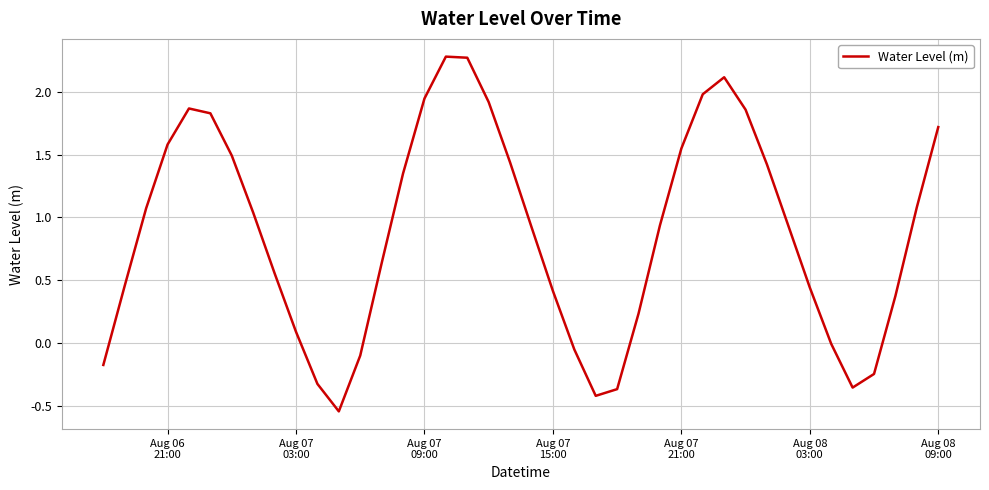

What is the difference between the maximum and minimum values?

2.8